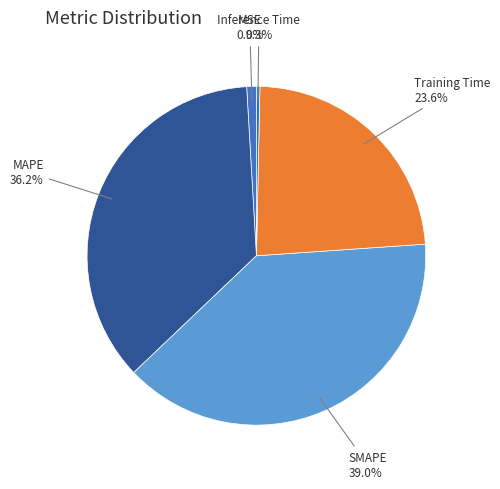

What is the smallest slice in the pie chart?

Inference Time